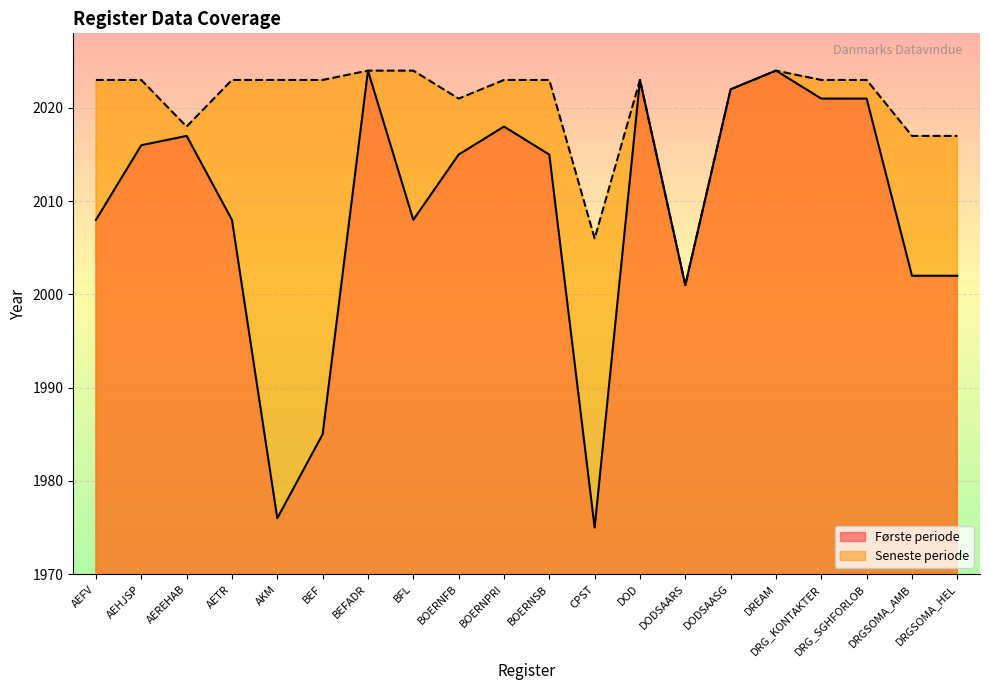

What is the difference between the second highest and second lowest values in the Første periode series?

48